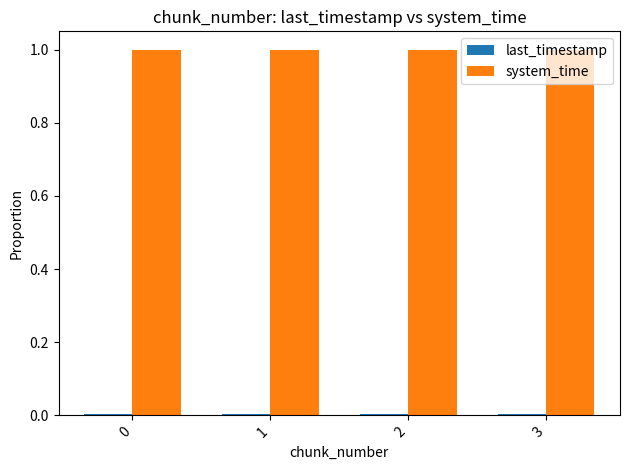

The value of system_time at 1 is 1.0. True or false?

True